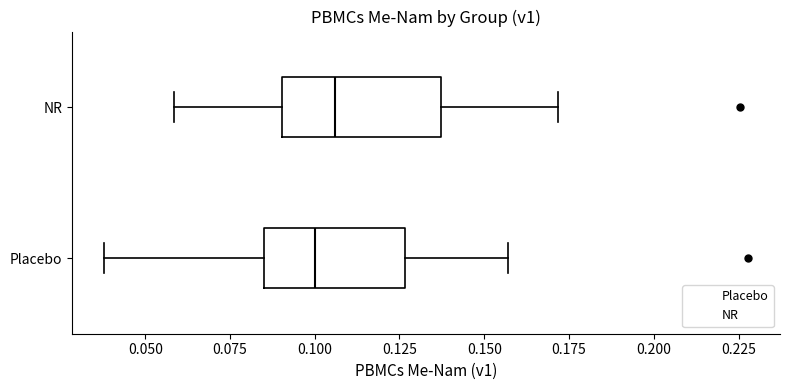

Reading bottom to top, transcribe this box plot: for each box, give where its median line is, the range the box spans, and where its two whiskers end, as read against the x-axis. The values are not printed on the chart, so give them approximately, as read against the axis.

Placebo: median 0.100, box 0.085 to 0.125, whiskers 0.040 to 0.155
NR: median 0.105, box 0.090 to 0.135, whiskers 0.060 to 0.170